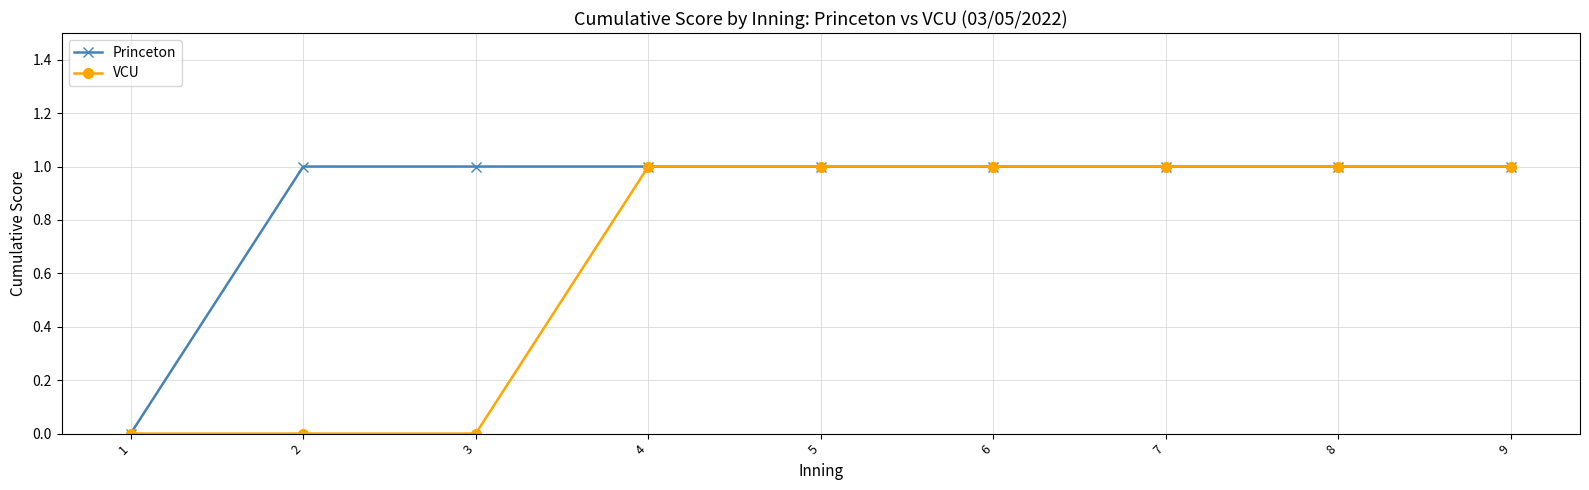

How many positive values does the Princeton series have?

8